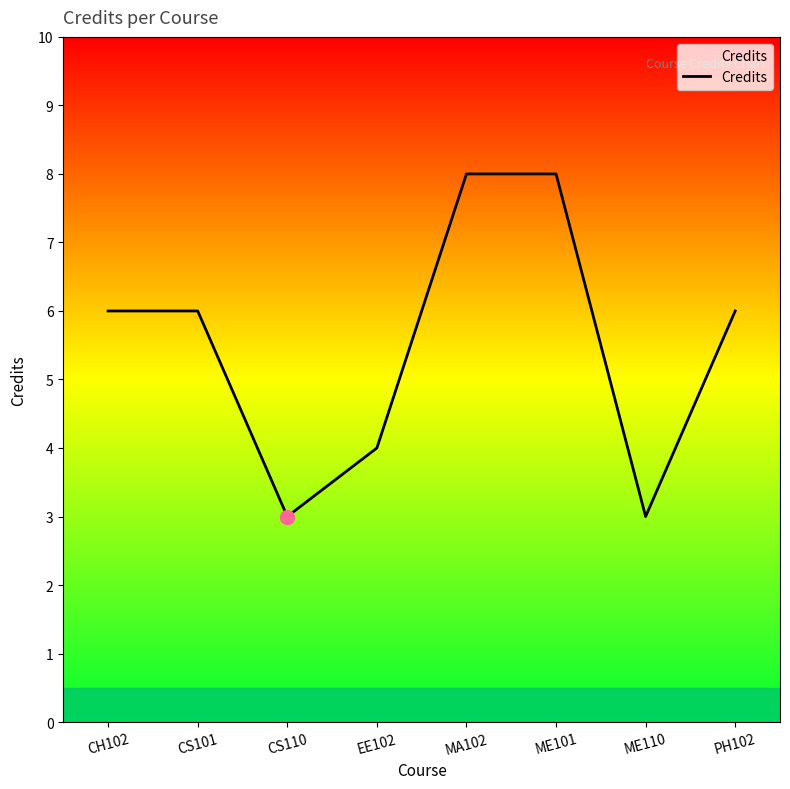

What is the change in value from CH102 to CS110?

-3